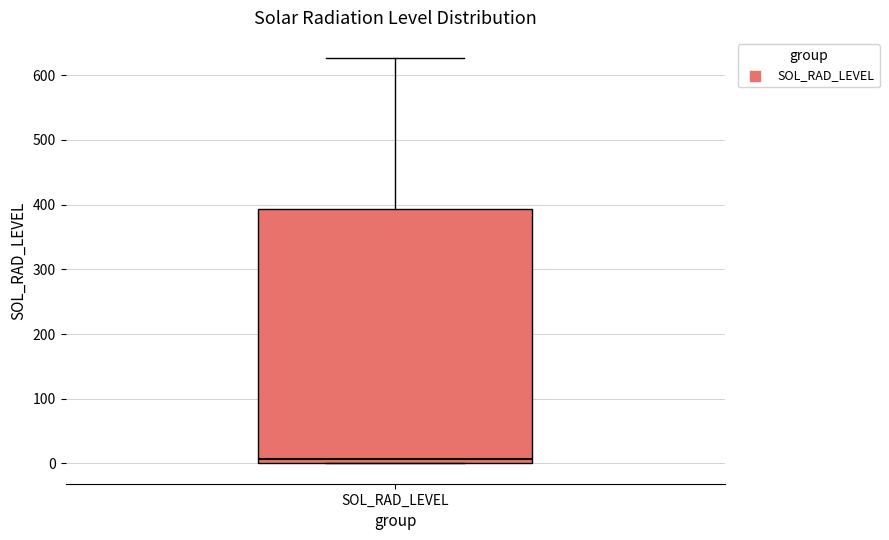

Transcribe this box plot: give where the median line is, the range the box spans, and where the two whiskers end, as read against the y-axis. The values are not printed on the chart, so give them approximately, as read against the axis.

median 10, box 0 to 390, whiskers 0 to 630